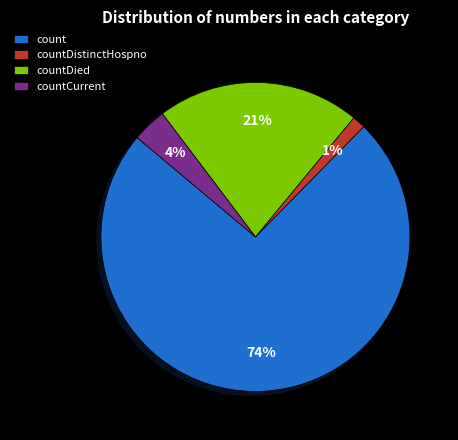

What percentage is the countCurrent slice, to the nearest percent?

4%